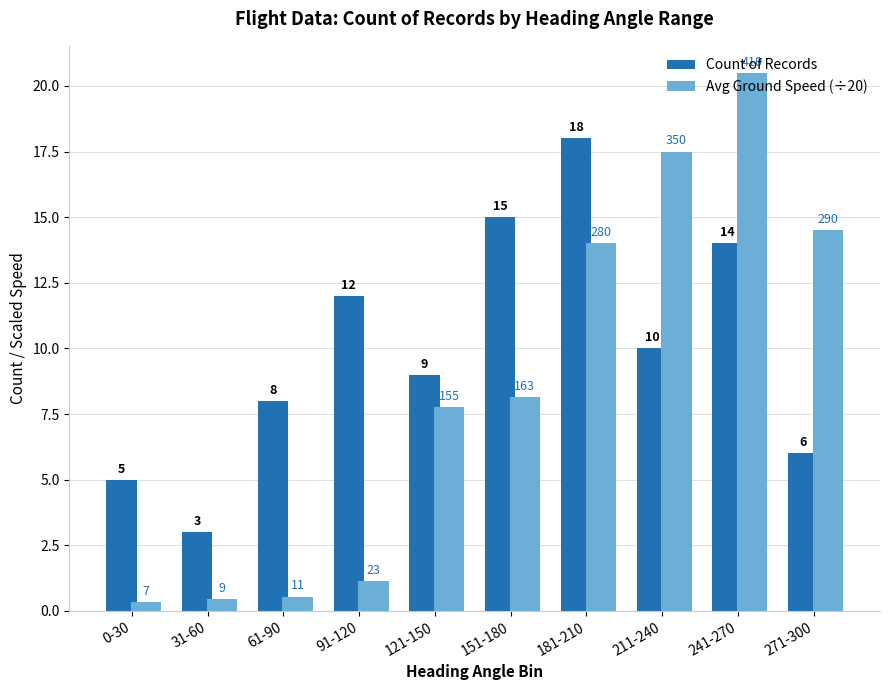

What is the difference between the second highest and second lowest values in the Count of Records series?

10.0